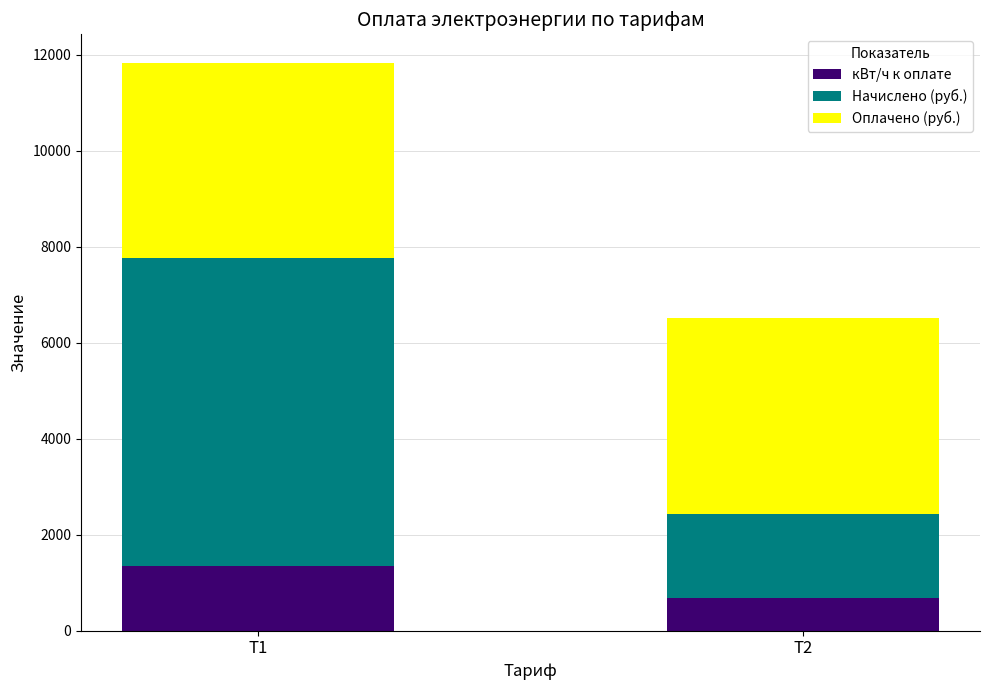

Count the number of data series in this chart.

3